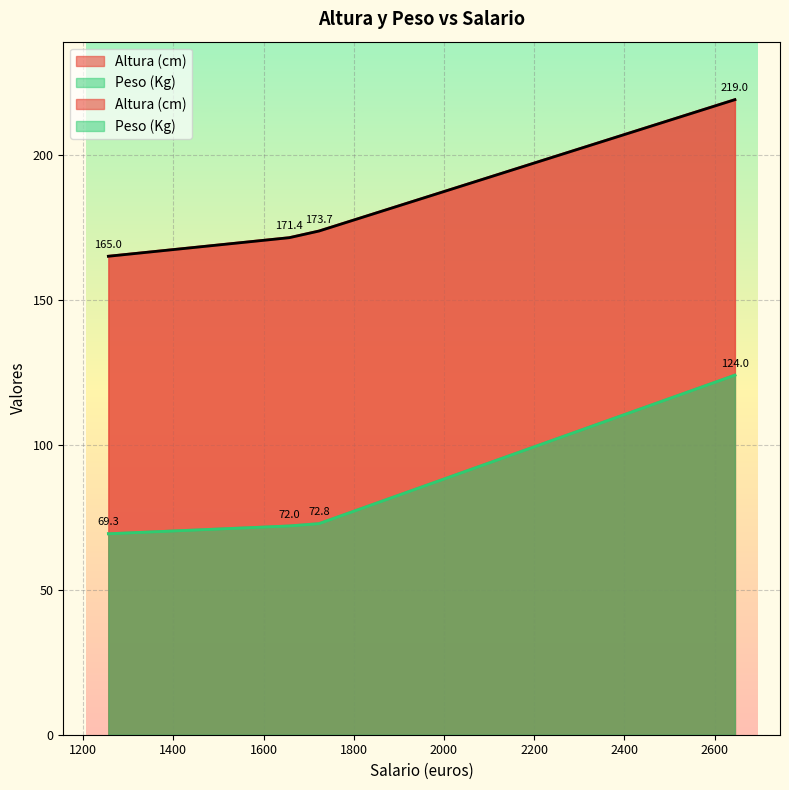

Between 1256 and 1657, which series saw the biggest shift?

Altura (cm)